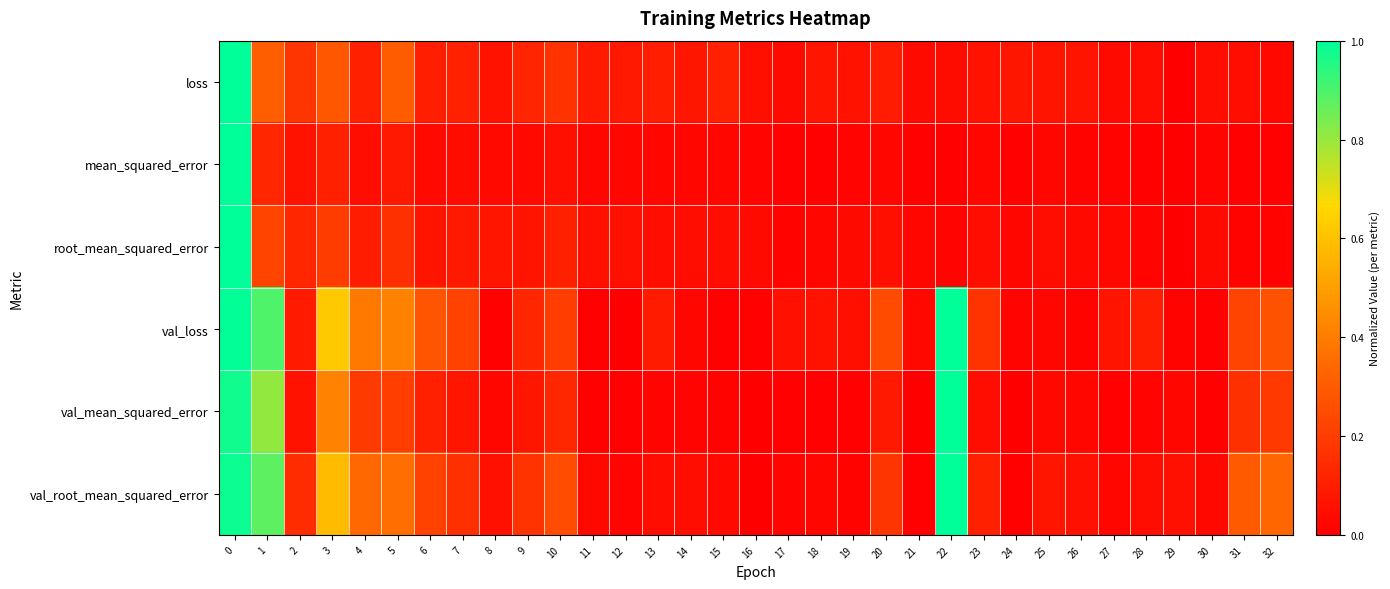

Which series has the largest range (max minus min)?

loss